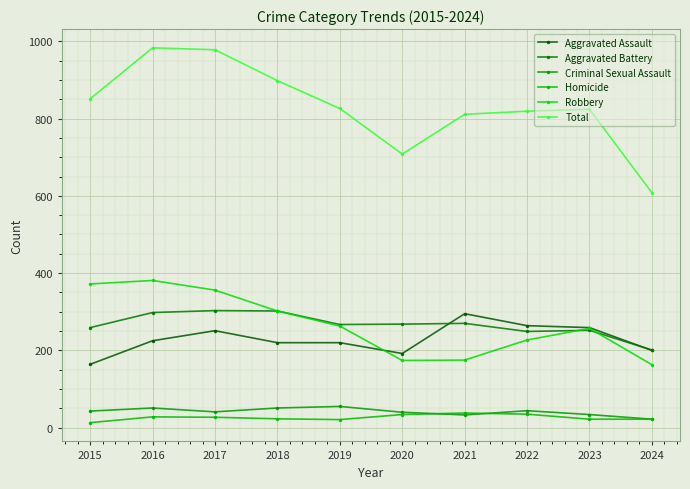

Is it true that Robbery equals 451 at 2018?

False